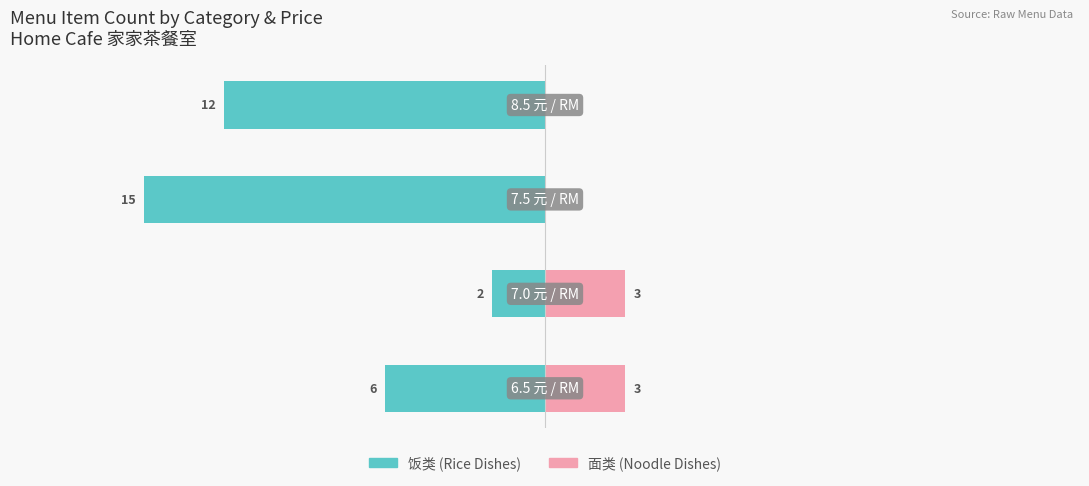

At 2, list the series in order from smallest to largest.

饭类 (Rice Dishes), 面类 (Noodle Dishes)